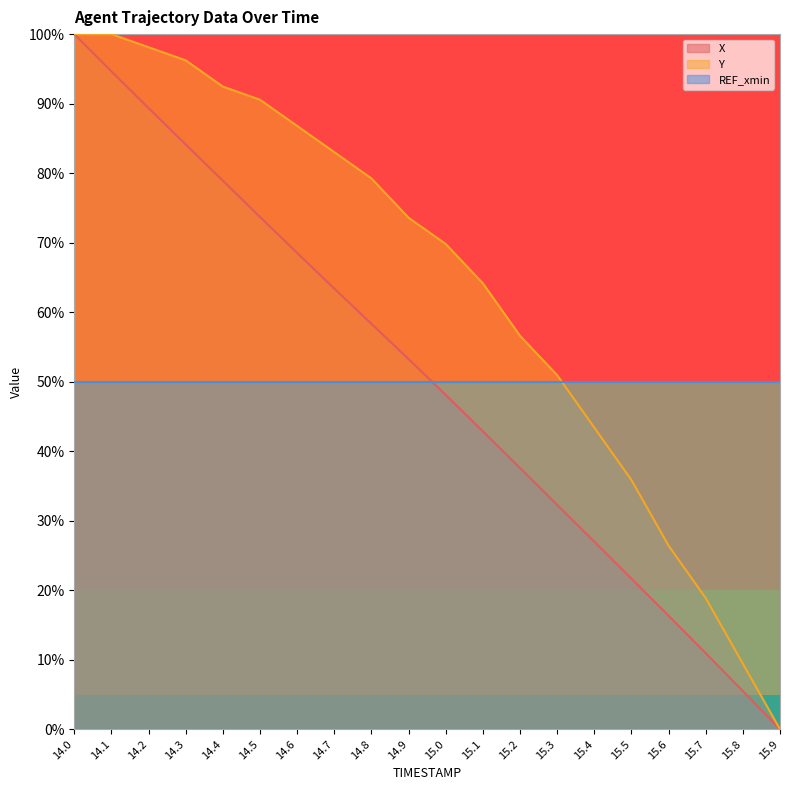

What position from the right is 14.8?

12